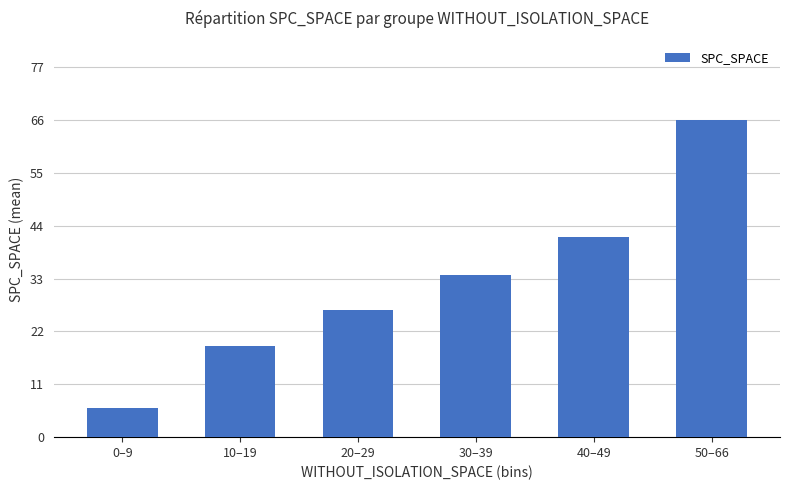

Where is the data nearest to the value 36?

30–39